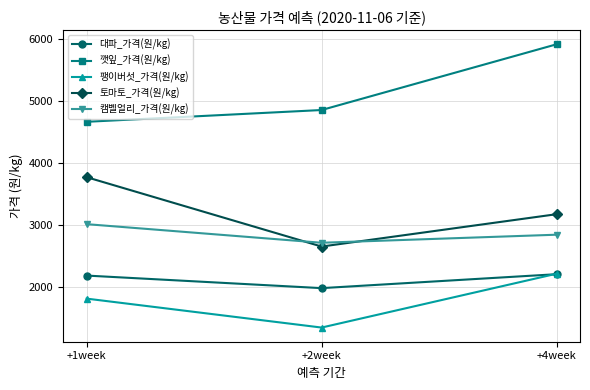

The 팽이버섯_가격(원/kg) series shows 886.5 at +1week. True or false?

False